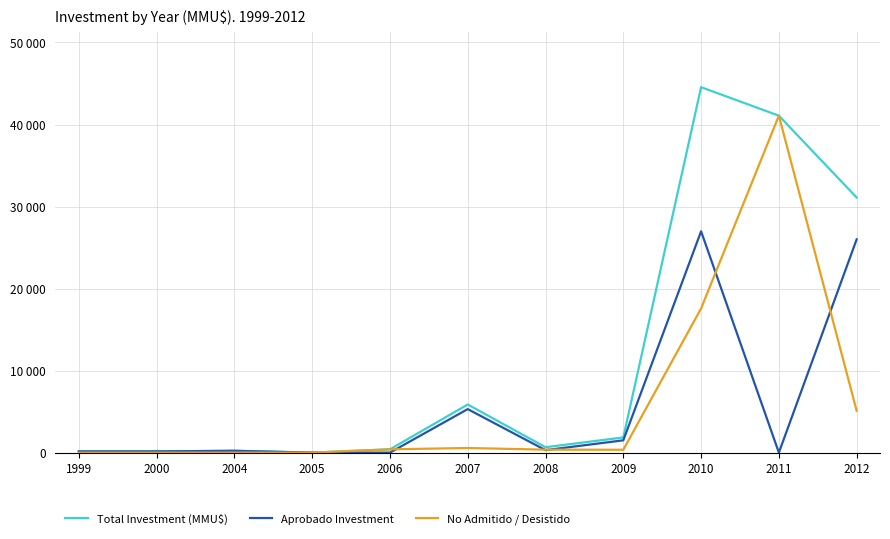

What is the average value of the Aprobado Investment series?

5510